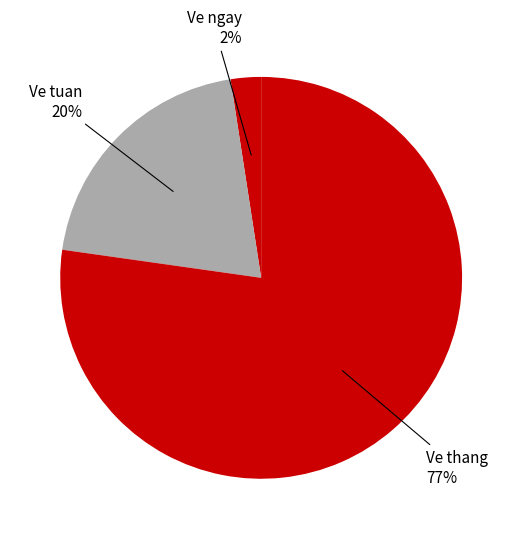

Which slice is the largest?

Ve thang